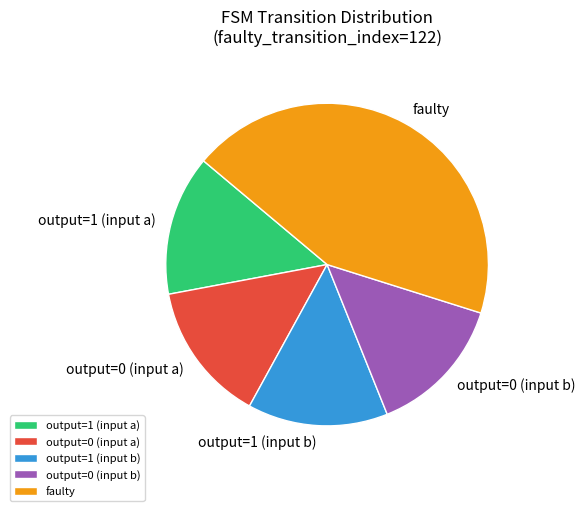

The output=1 (input b) slice represents 14% of the pie. True or false?

True